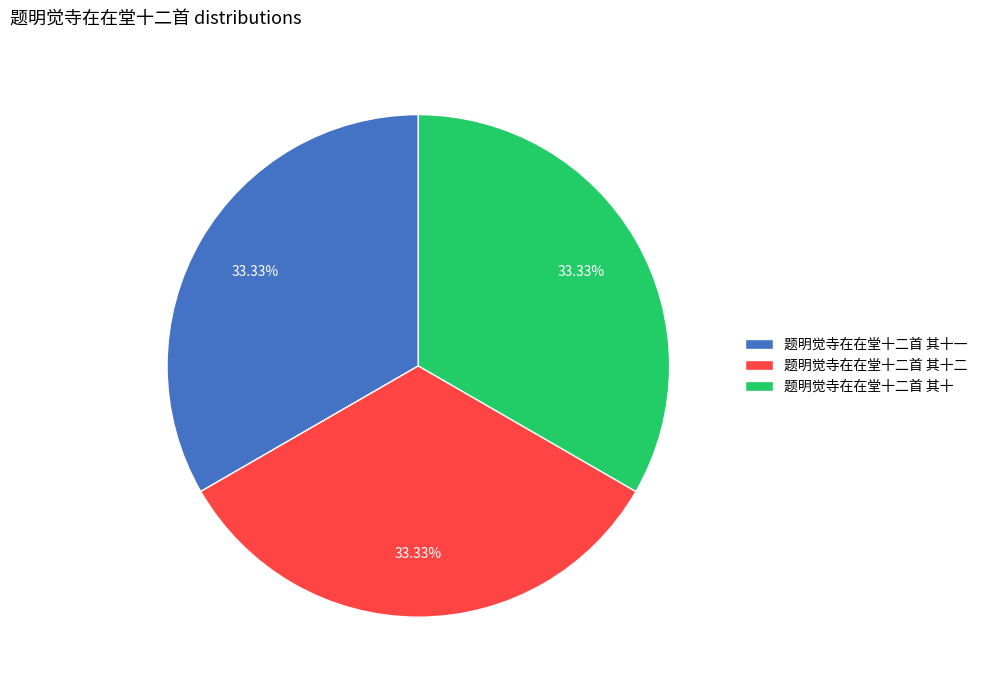

True or false: 题明觉寺在在堂十二首 其十一 accounts for 33% of the total.

True